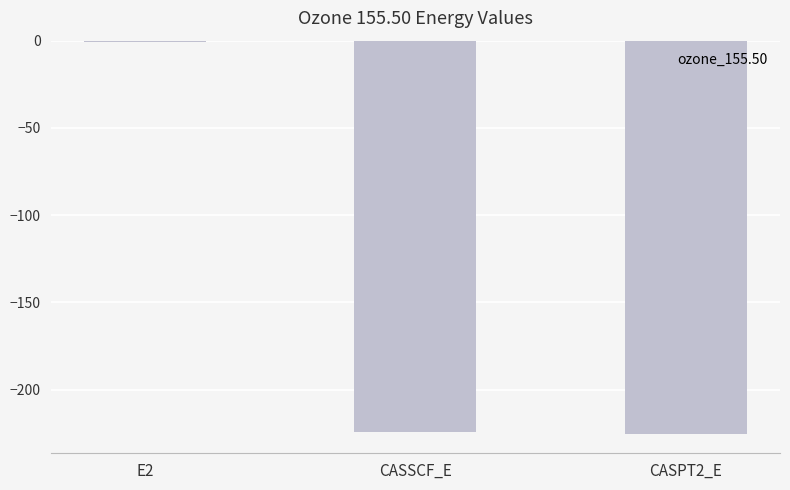

The chart shows a value of -62.6 at CASPT2_E. True or false?

False